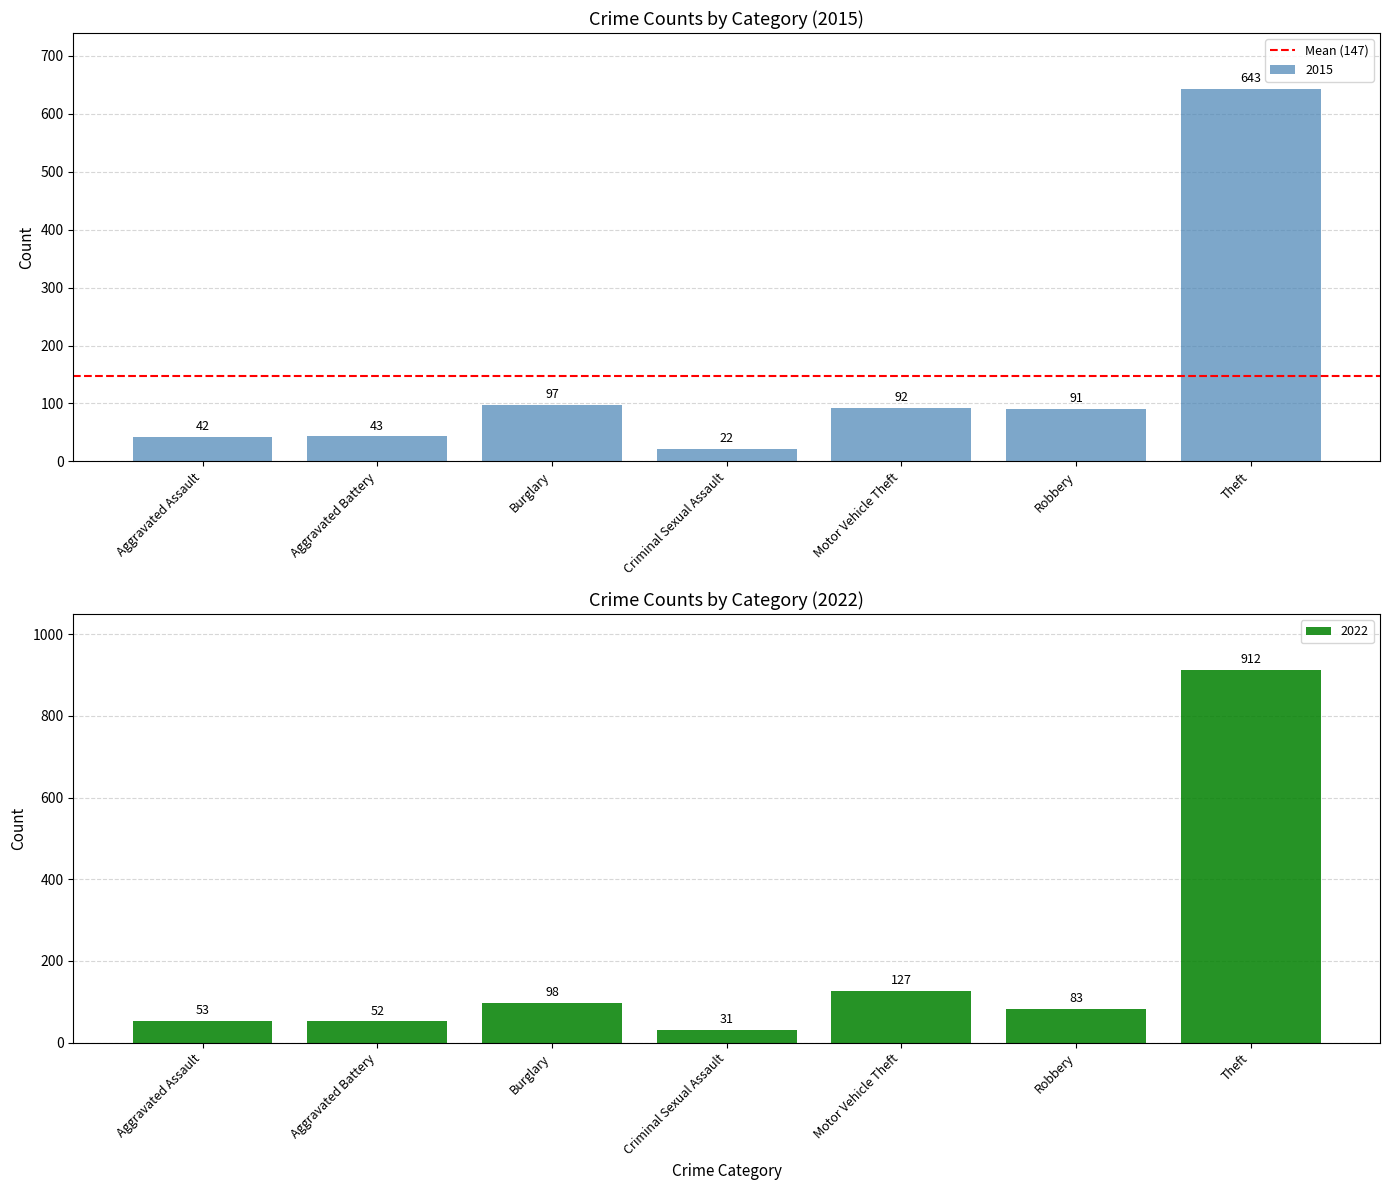

What is the difference between the second highest and second lowest values in the 2015 series?

55